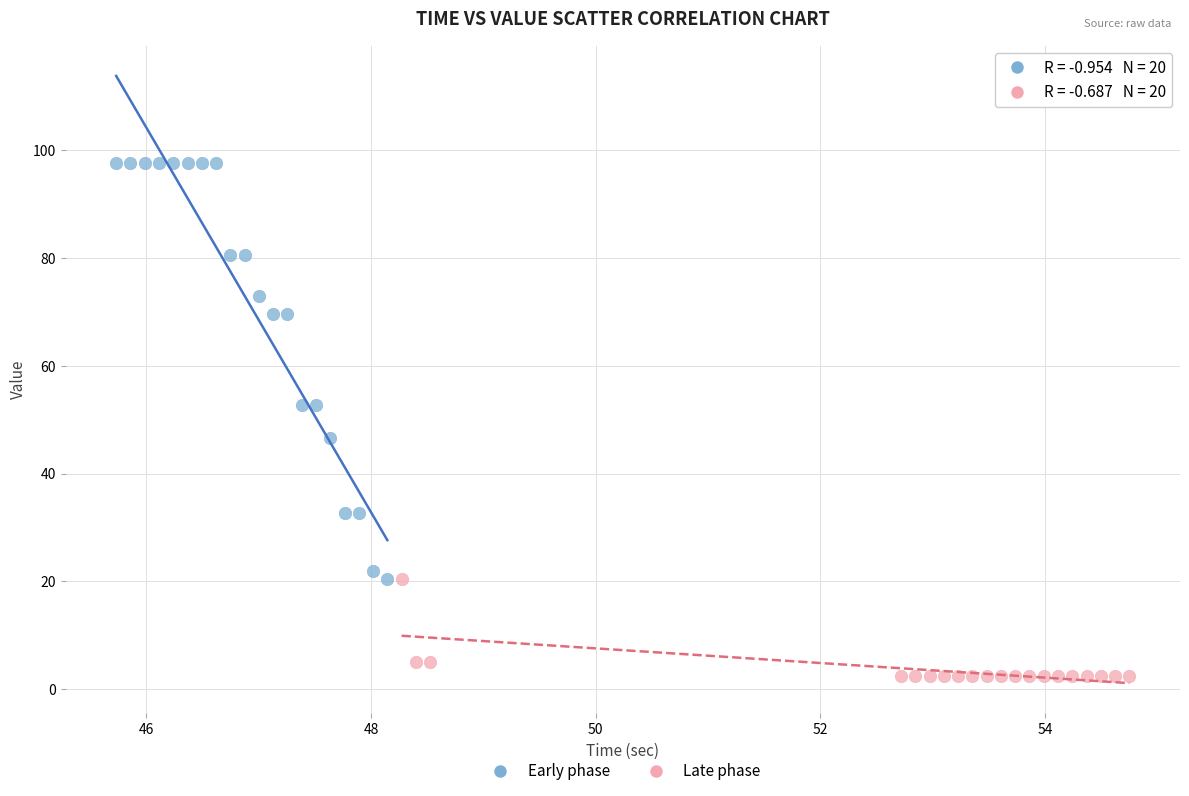

Which series has the widest spread of Y values?

Early phase